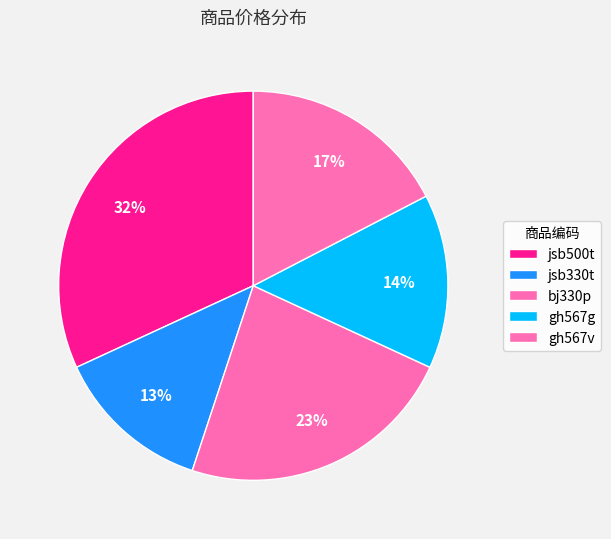

Rank the categories by value from lowest to highest.

jsb330t, gh567g, gh567v, bj330p, jsb500t